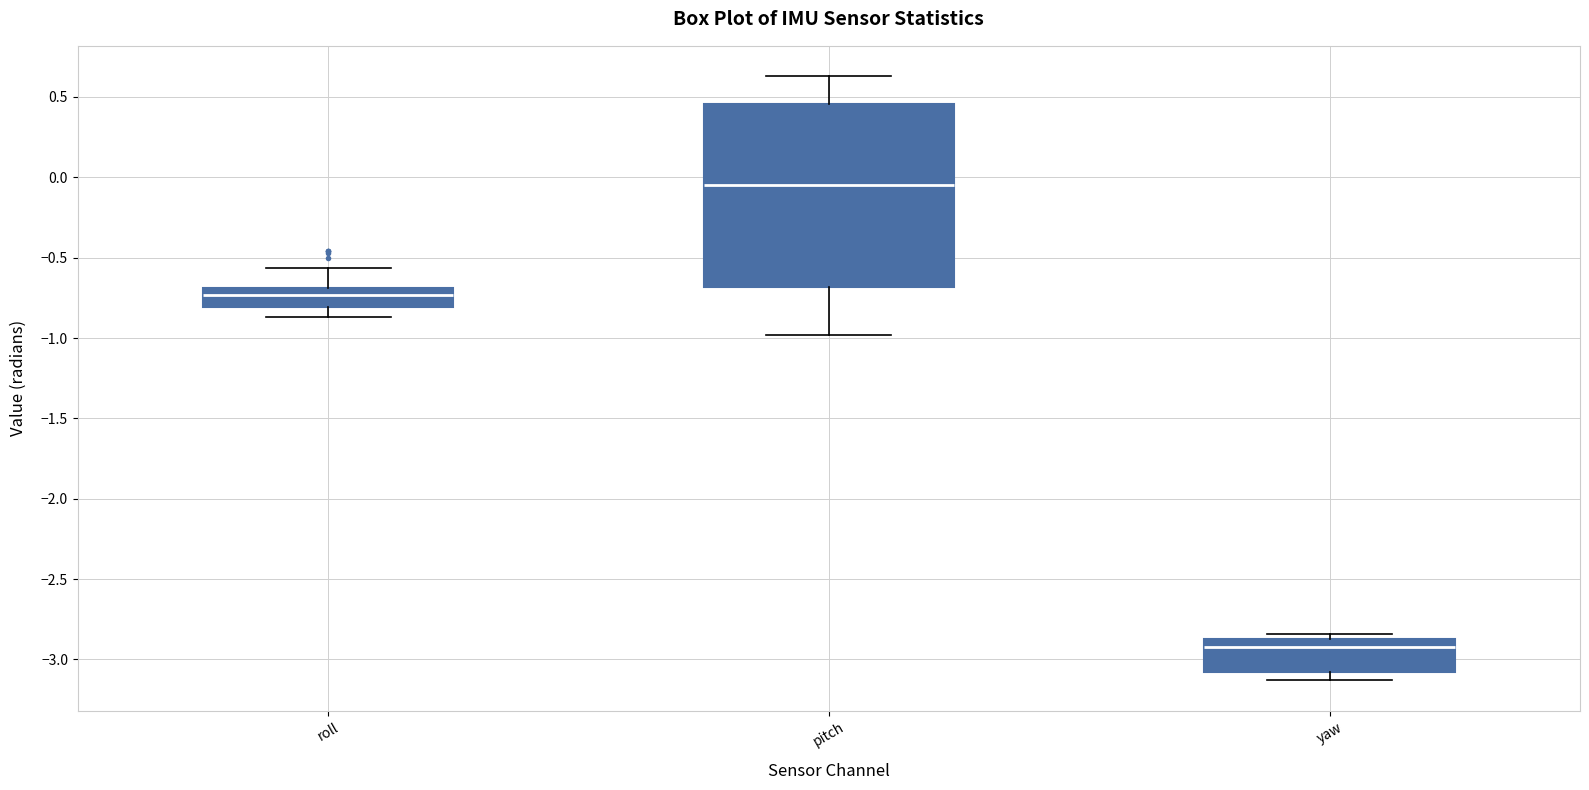

Which box has the highest median line?

pitch